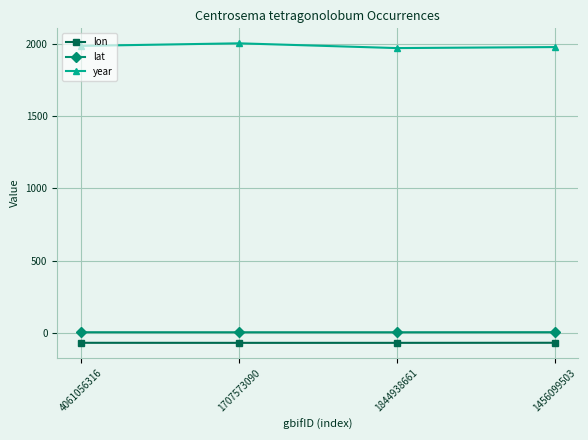

What is the total value across all series at 4061056316?

1924.0